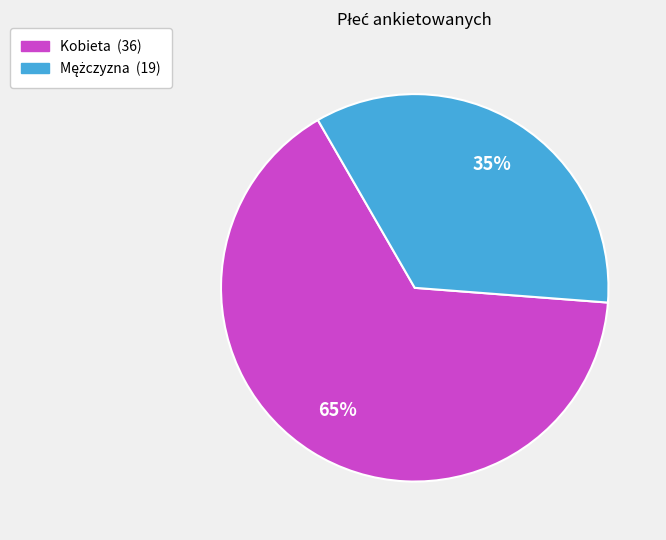

What percentage is the Kobieta slice, to the nearest percent?

65%